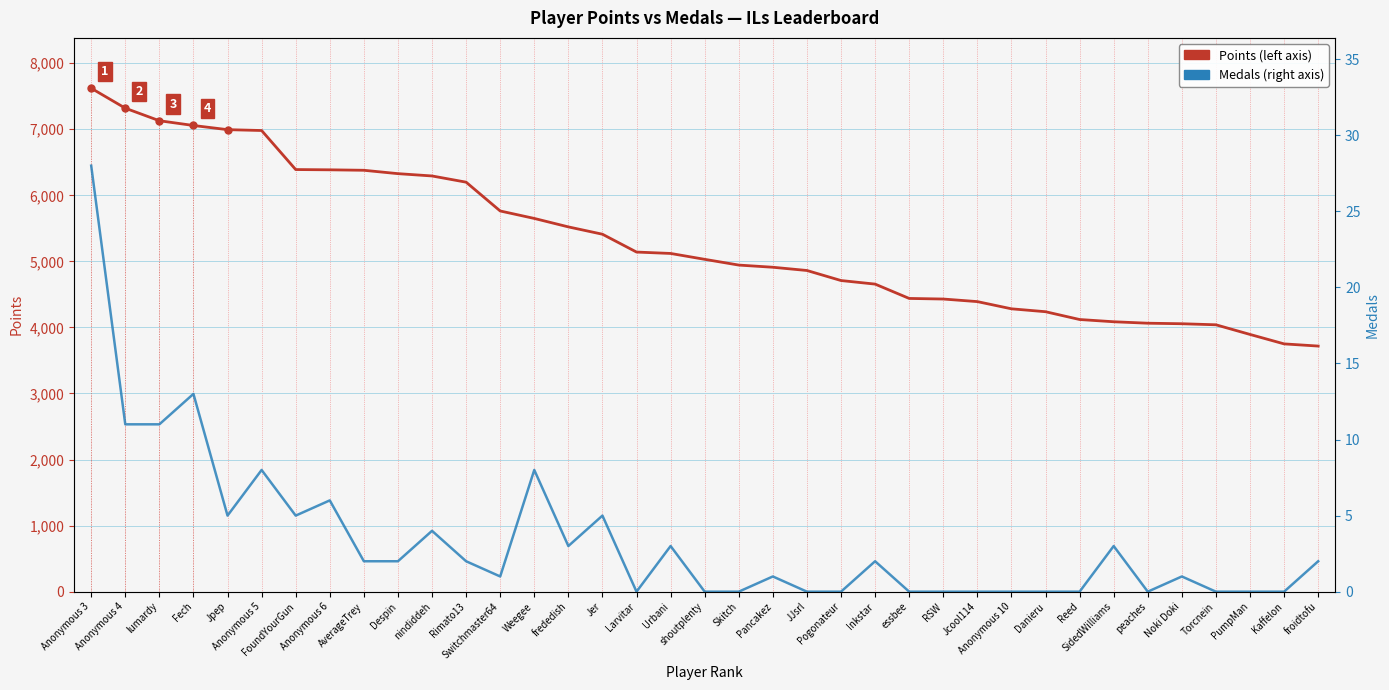

Reading right to left, what are all the values shown in this chart?

Points: 3718	3751	3894	4040	4056	4064	4086	4120	4238	4282	4391	4430	4439	4656	4710	4862	4911	4944	5031	5120	5141	5411	5522	5650	5763	6199	6293	6328	6379	6386	6390	6981	6994	7057	7129	7319	7621
Medals: 2	0	0	0	1	0	3	0	0	0	0	0	0	2	0	0	1	0	0	3	0	5	3	8	1	2	4	2	2	6	5	8	5	13	11	11	28